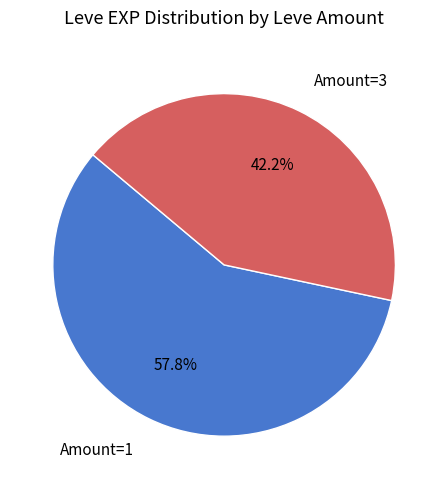

Is there a majority slice in this chart?

Yes